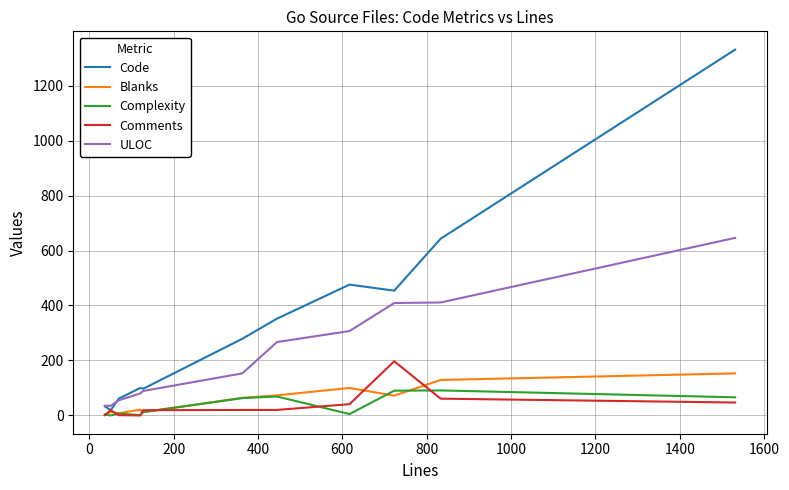

True or false: Complexity and ULOC intersect in this chart.

False